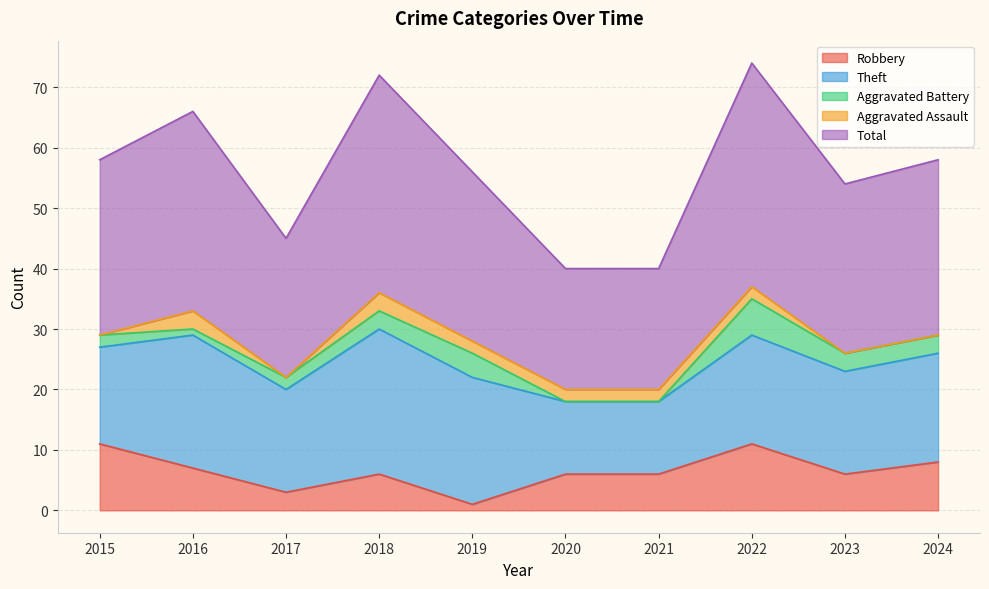

At which category does Total reach its first local peak?

2016